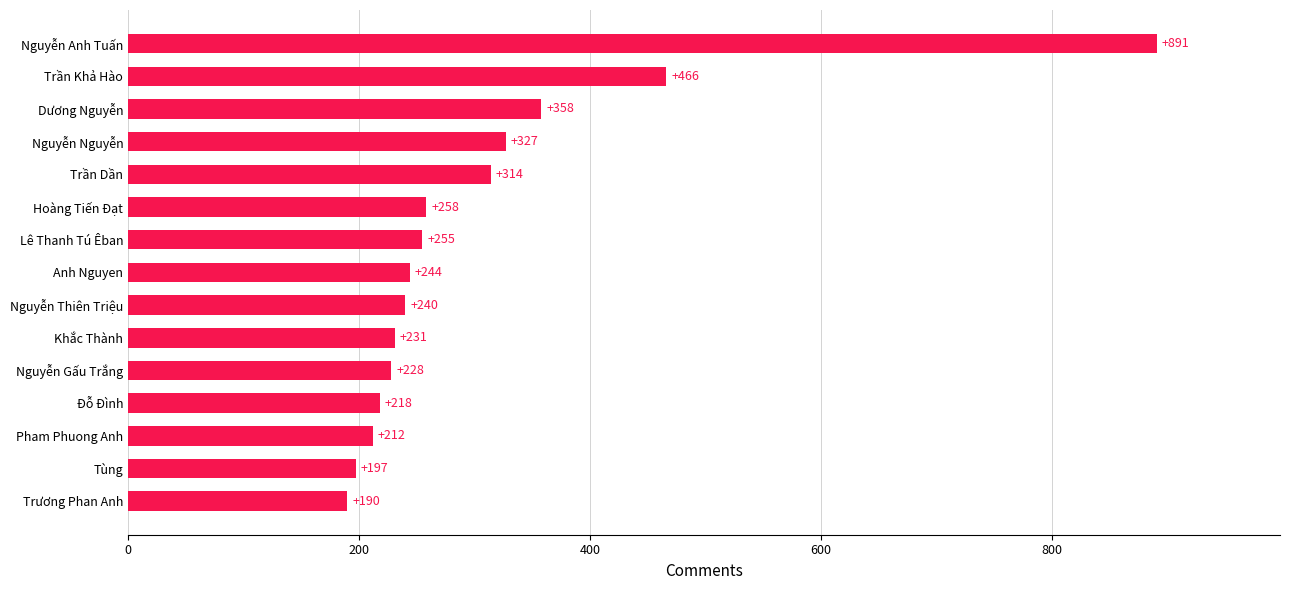

True or false: the data shows 891 at Nguyễn Anh Tuấn.

True